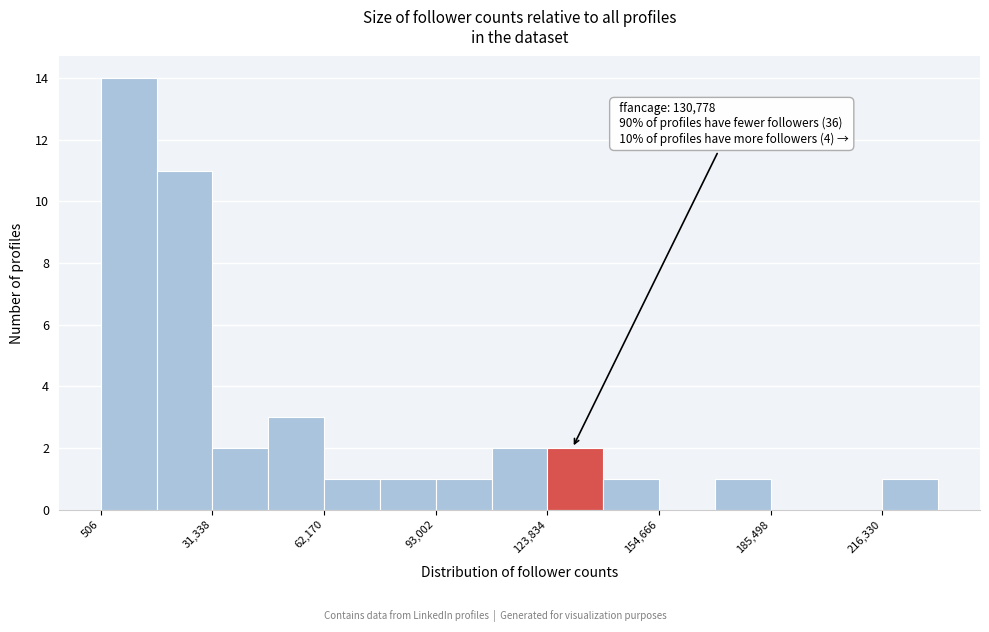

Around what value on the x-axis is the tallest bar? Give the approximate position of its centre, as read against the axis.

10000